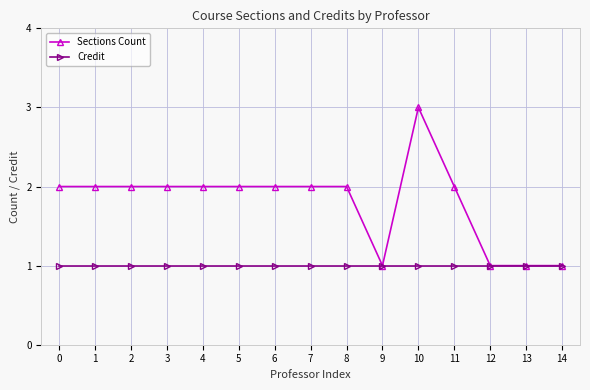

Reading left to right, what are all the values shown in this chart?

Sections Count: 0=2	1=2	2=2	3=2	4=2	5=2	6=2	7=2	8=2	9=1	10=3	11=2	12=1	13=1	14=1
Credit: 0=1	1=1	2=1	3=1	4=1	5=1	6=1	7=1	8=1	9=1	10=1	11=1	12=1	13=1	14=1